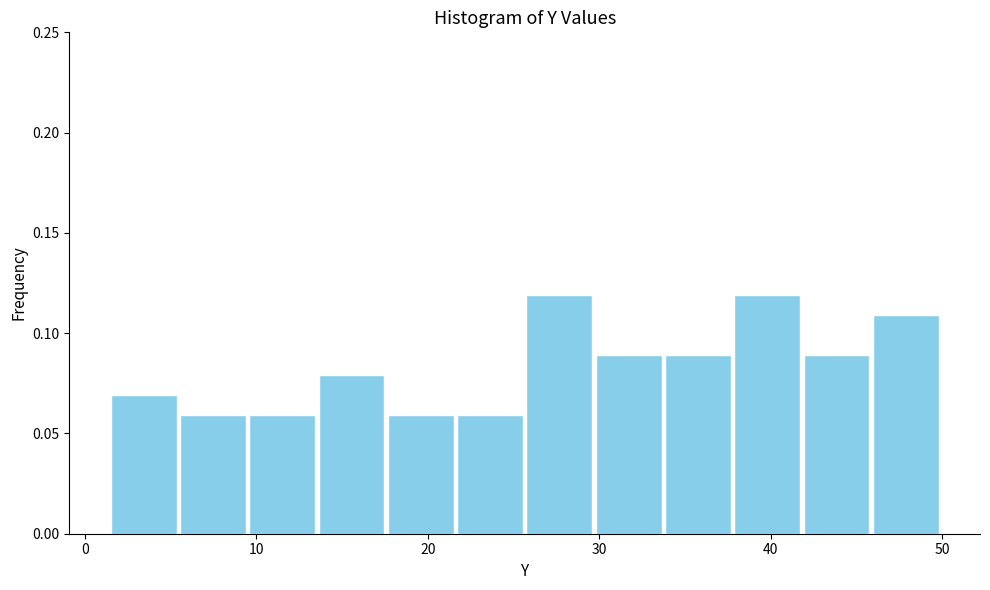

Reading left to right, list every bar in this chart as the range it spans on the x-axis followed by its height. Neither the bar edges nor the heights are printed on the chart, so give them approximately, as read against the axes.

2 to 6: 0.07
6 to 10: 0.06
10 to 14: 0.06
14 to 18: 0.08
18 to 22: 0.06
22 to 26: 0.06
26 to 30: 0.12
30 to 34: 0.09
34 to 38: 0.09
38 to 42: 0.12
42 to 46: 0.09
46 to 50: 0.11